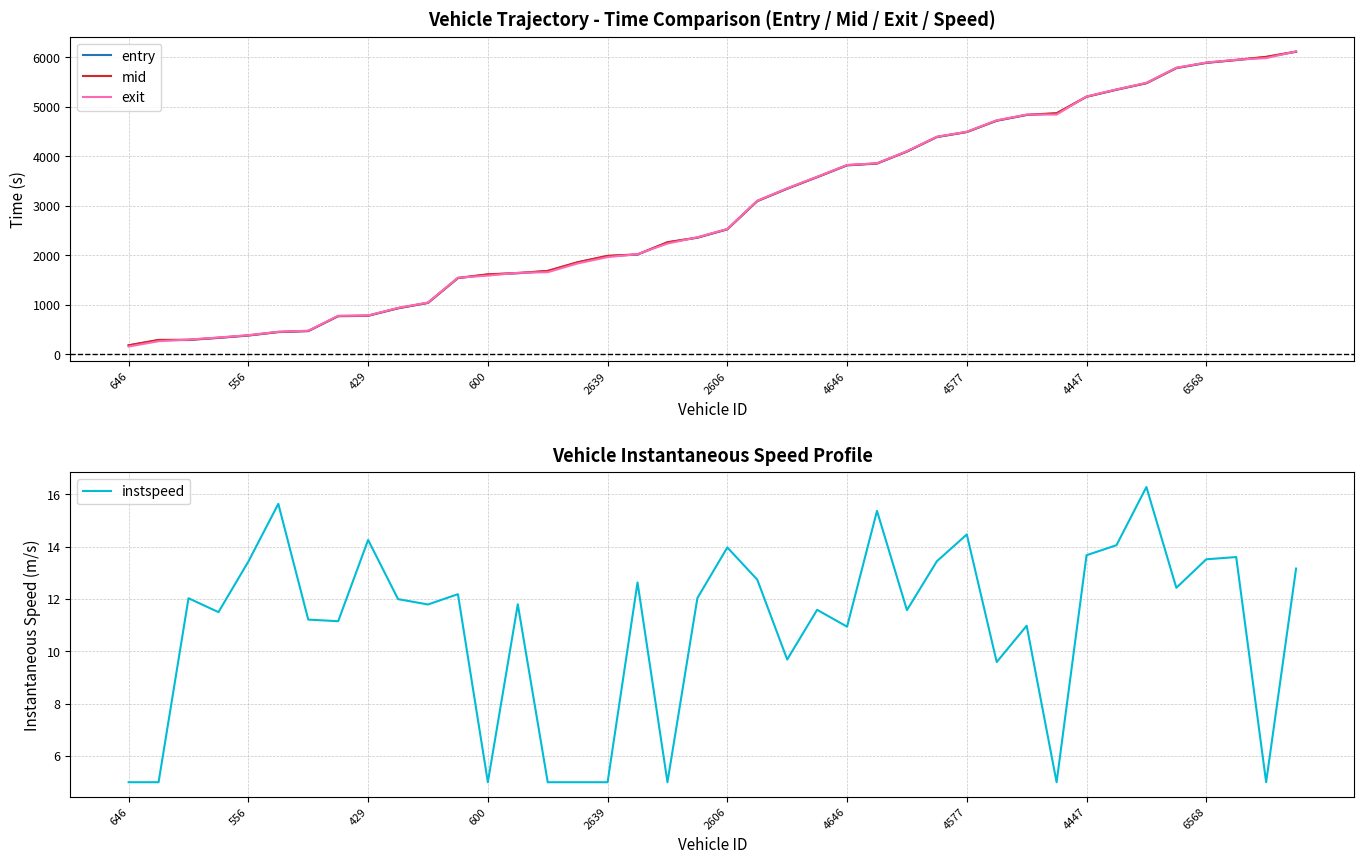

What is the label of the 26th point from the right?

14